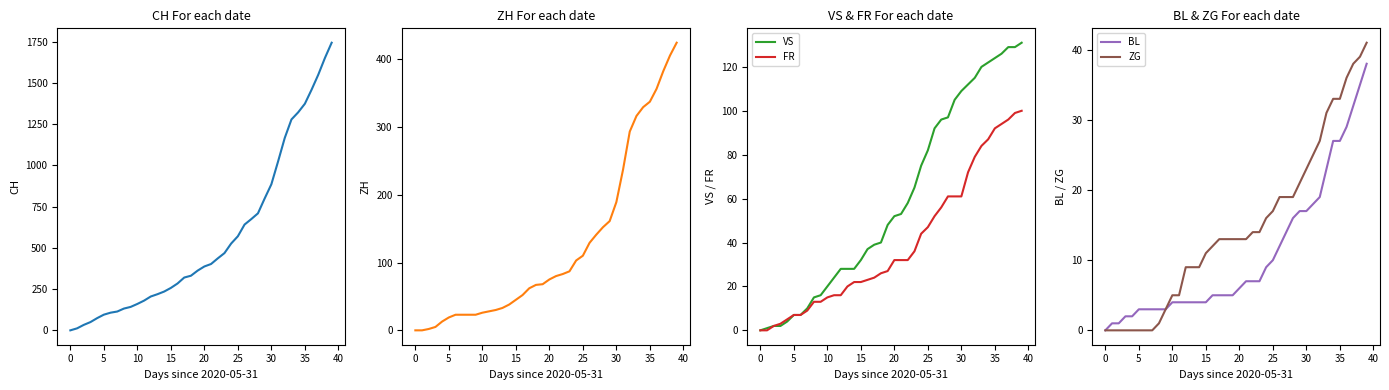

What is the sum of all VS values?

2380